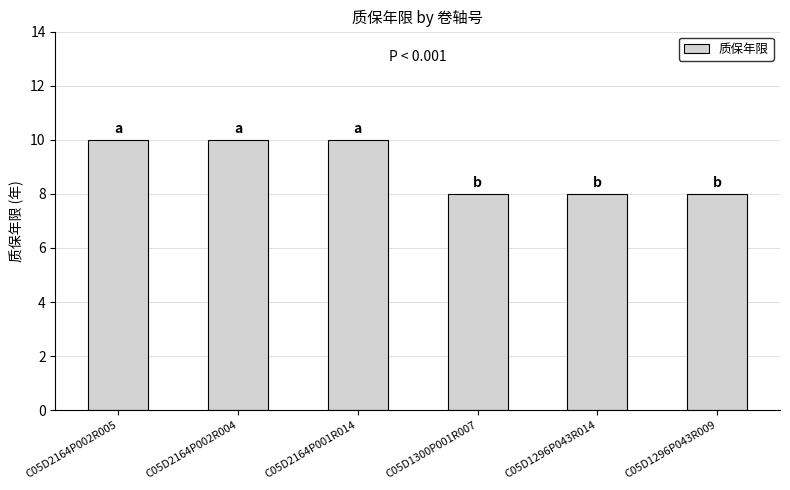

Read the value at C05D1296P043R014.

8